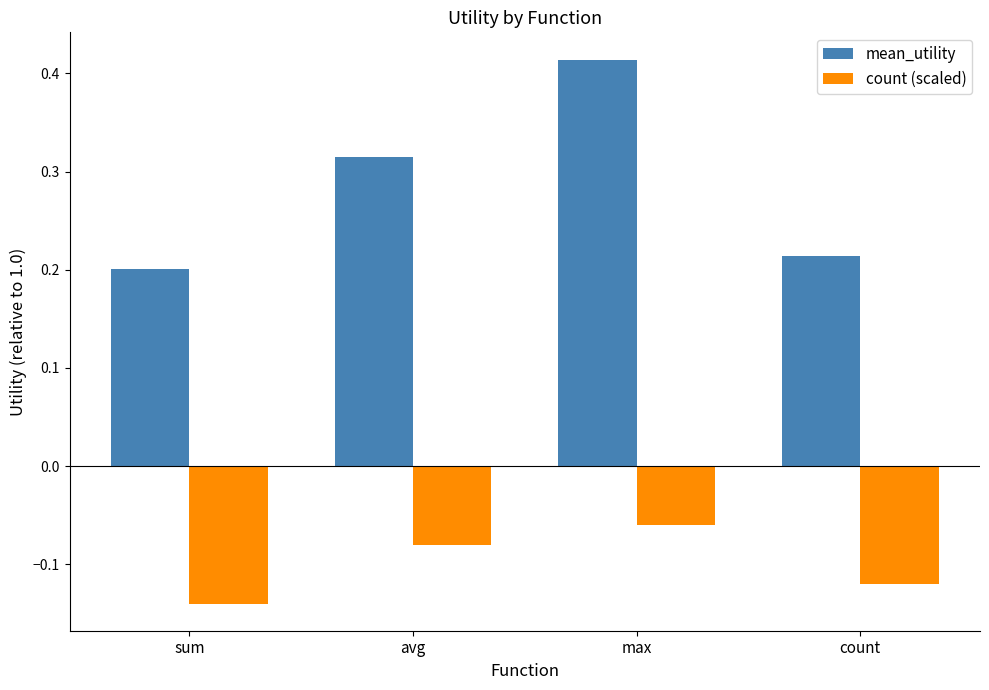

The value of count (scaled) at sum is -0.2. True or false?

False